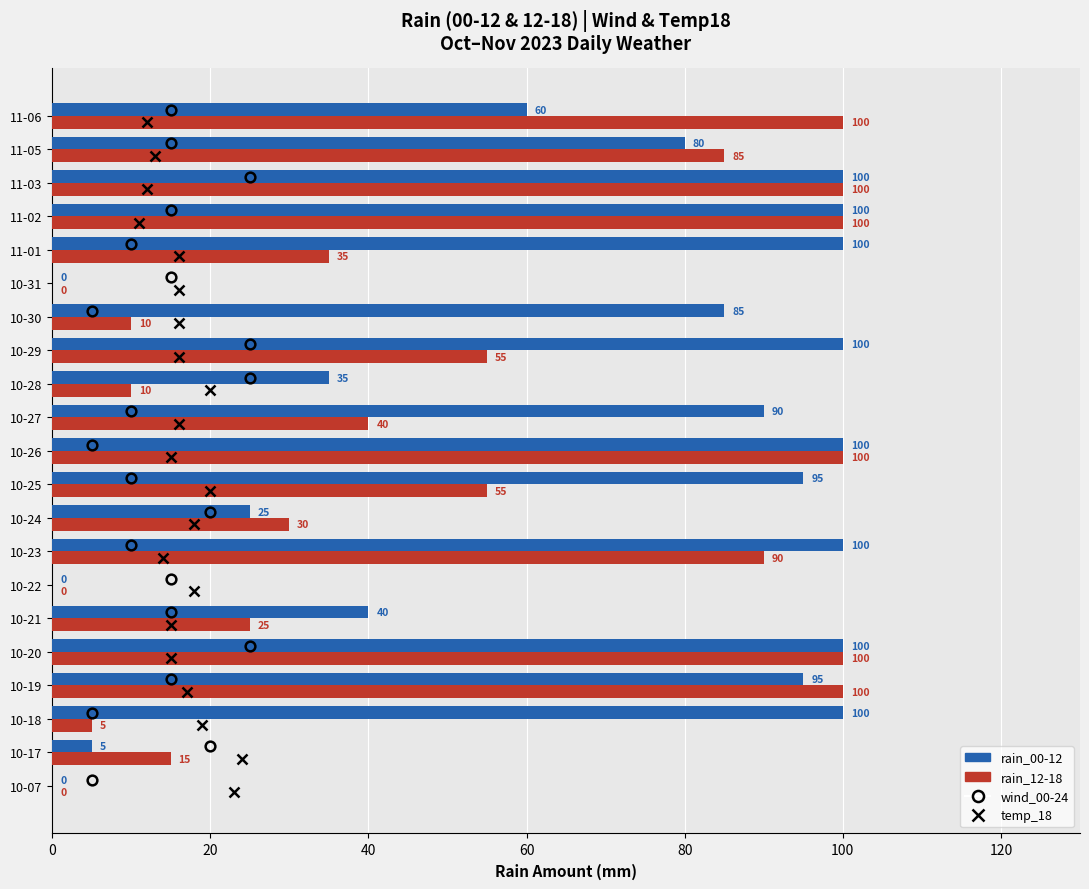

Which series has the largest total across all categories?

rain_00-12